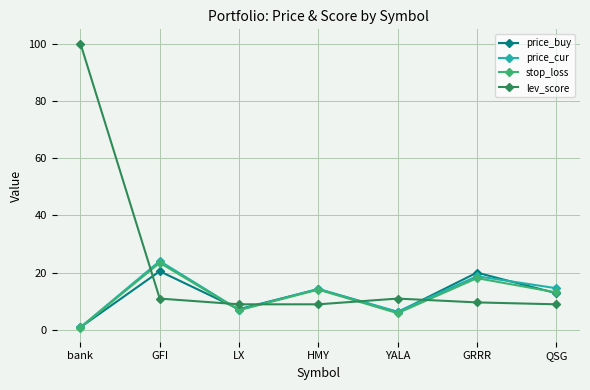

At which category is the sum across all series the highest?

bank